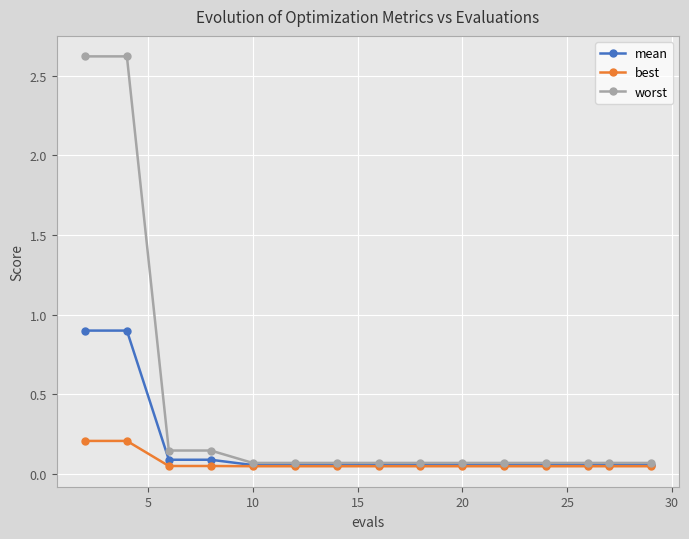

Which series has the widest spread of values?

worst